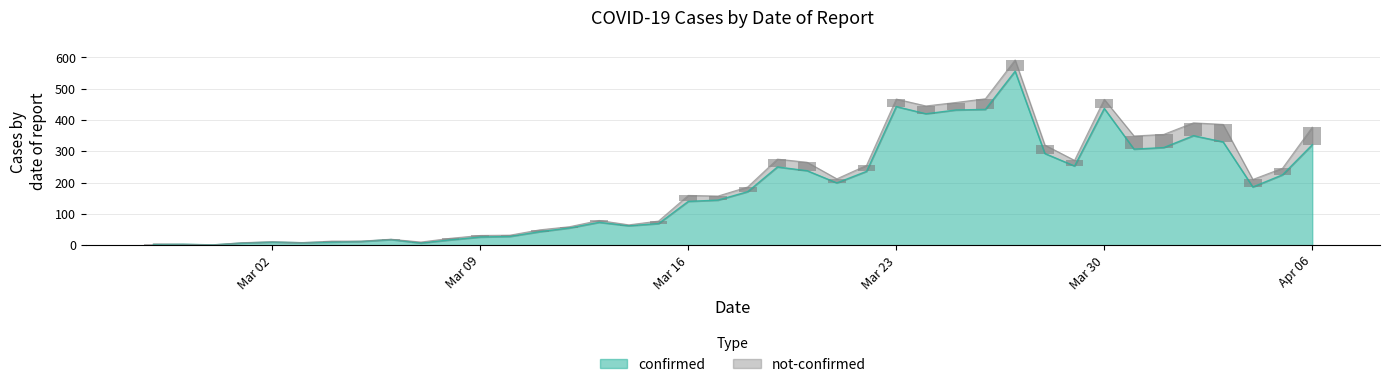

Which series has the largest total across all categories?

confirmed